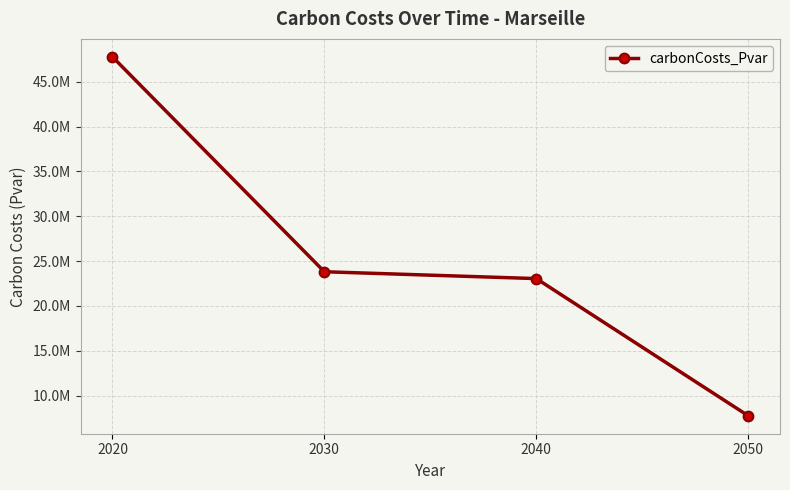

Is this an area chart (filled region under the line)?

No